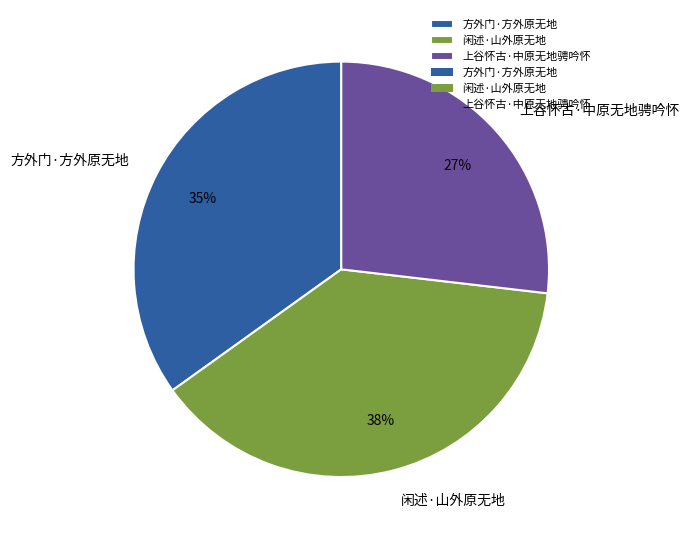

Do 闲述·山外原无地 and 方外门·方外原无地 together represent more than half of the pie?

Yes